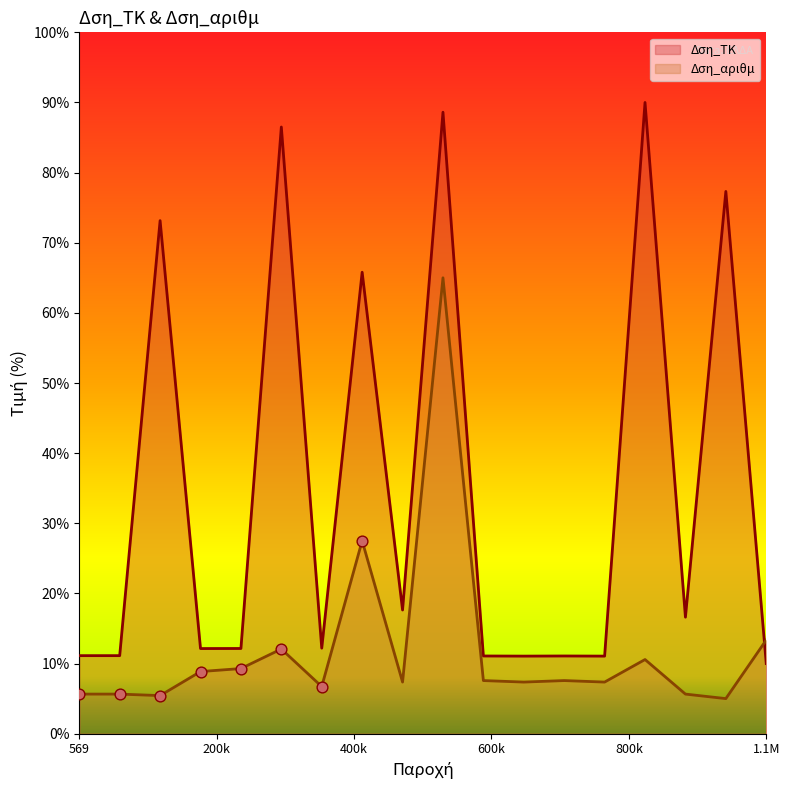

What are all the series names shown in the legend?

Δση_ΤΚ, Δση_αριθμ